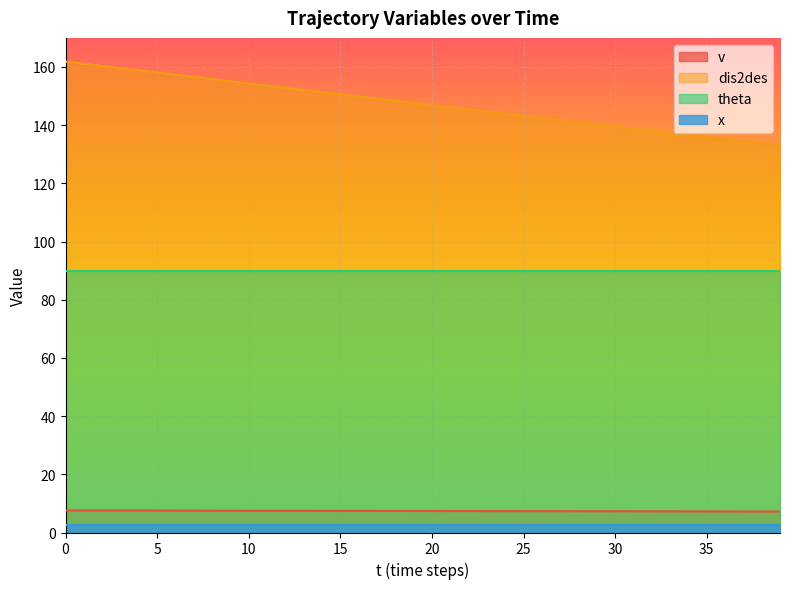

What is the sum of the v values at 7 and 17?

14.9